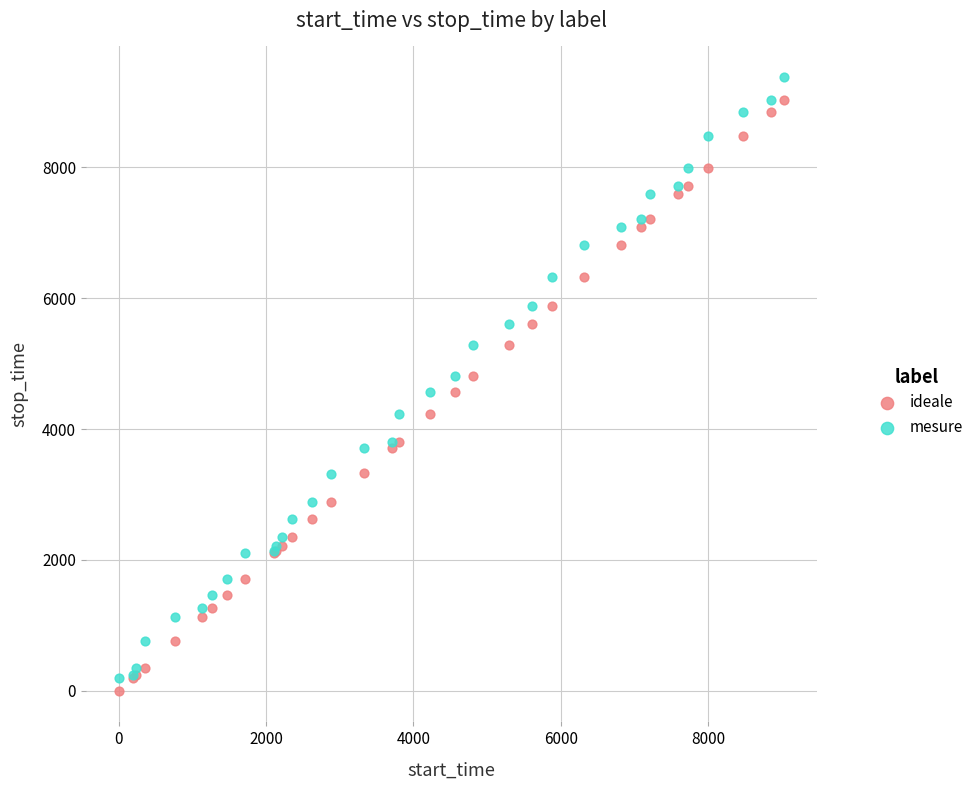

Which series reaches the minimum Y coordinate?

ideale